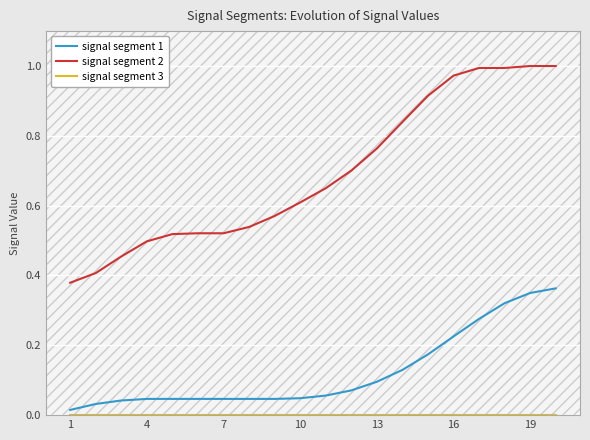

Which series has the widest spread of values?

signal segment 2